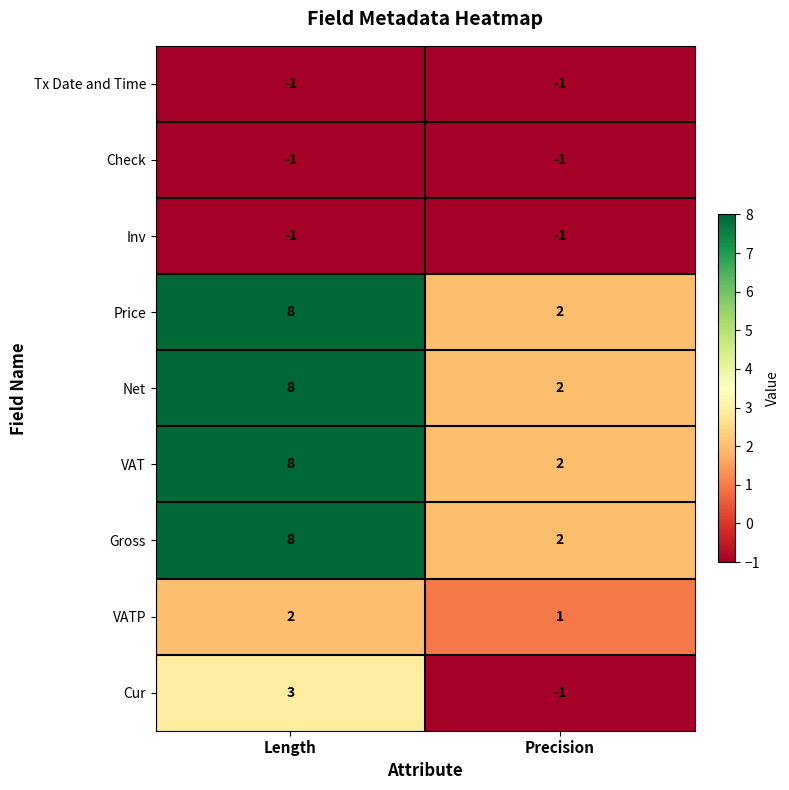

Which category has the highest value across all series?

Length